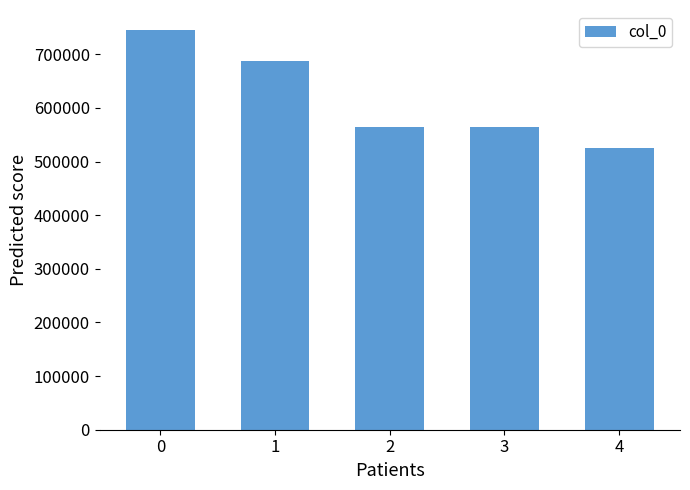

What is the maximum value shown in the chart?

745213